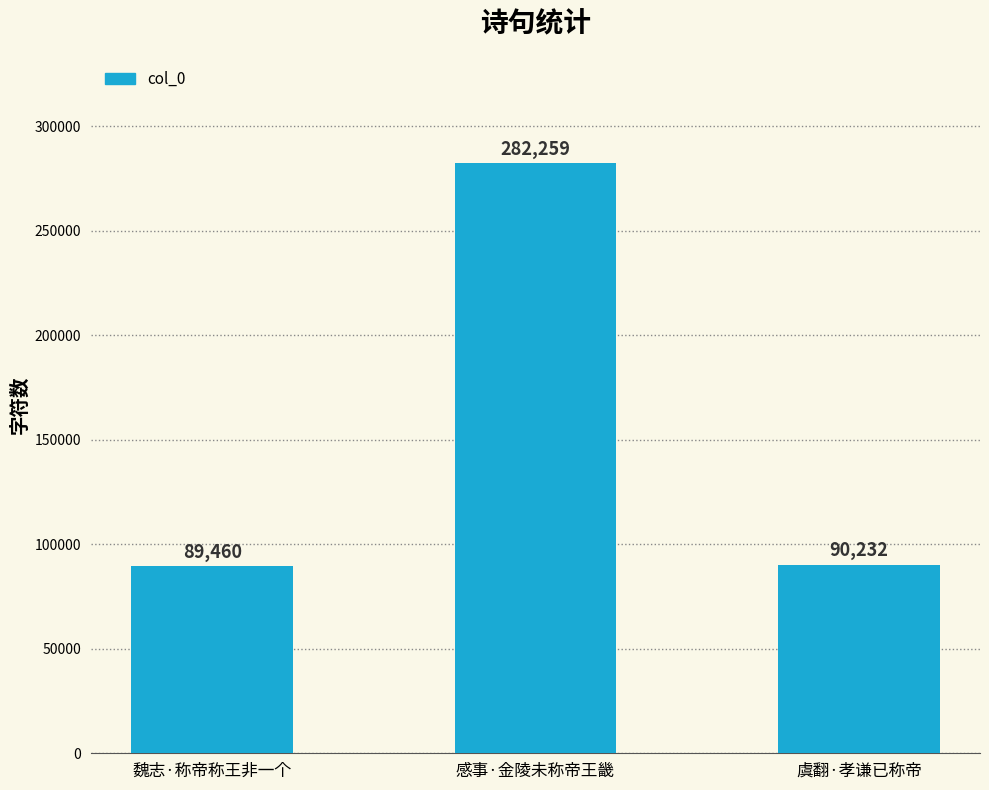

What is the sum of all values?

461951